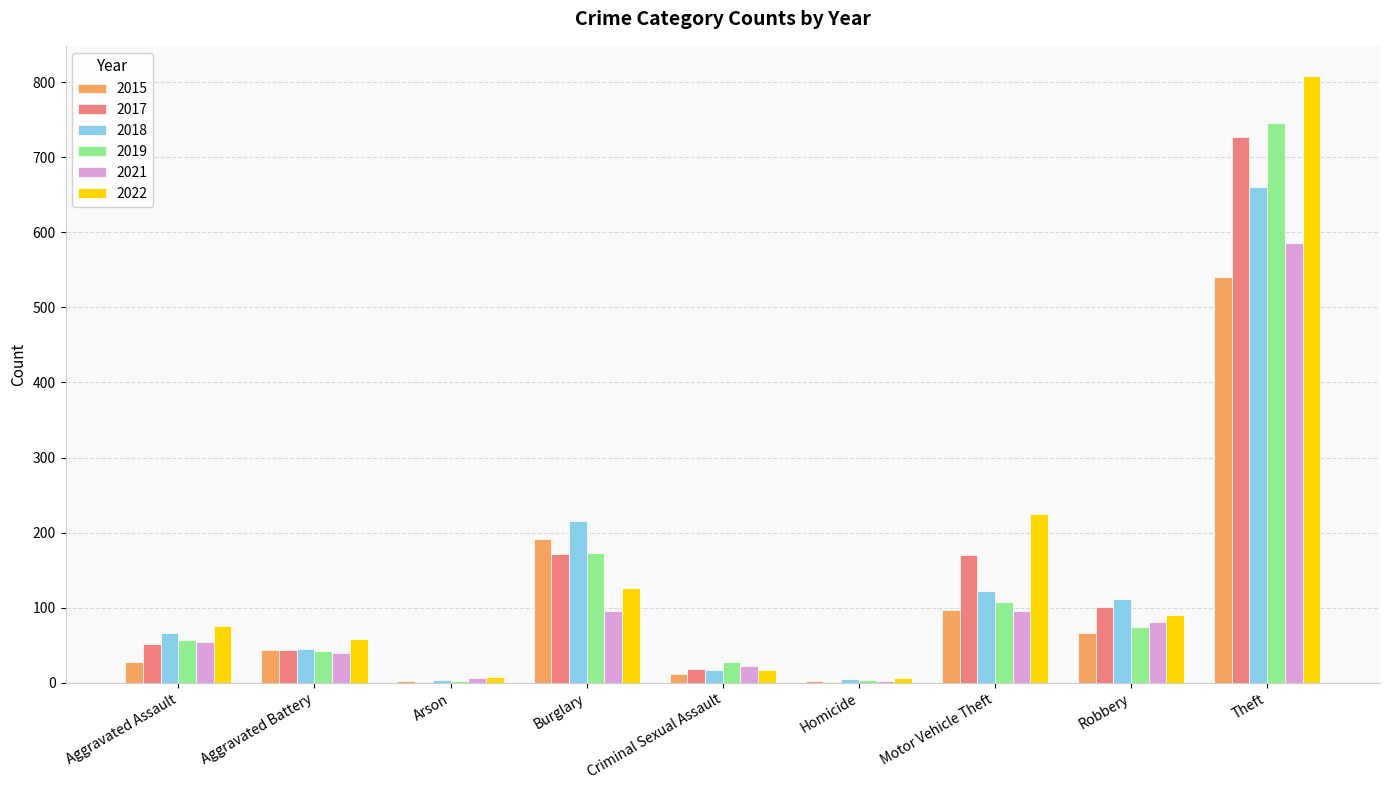

The 2021 series shows 96 at Burglary. True or false?

True